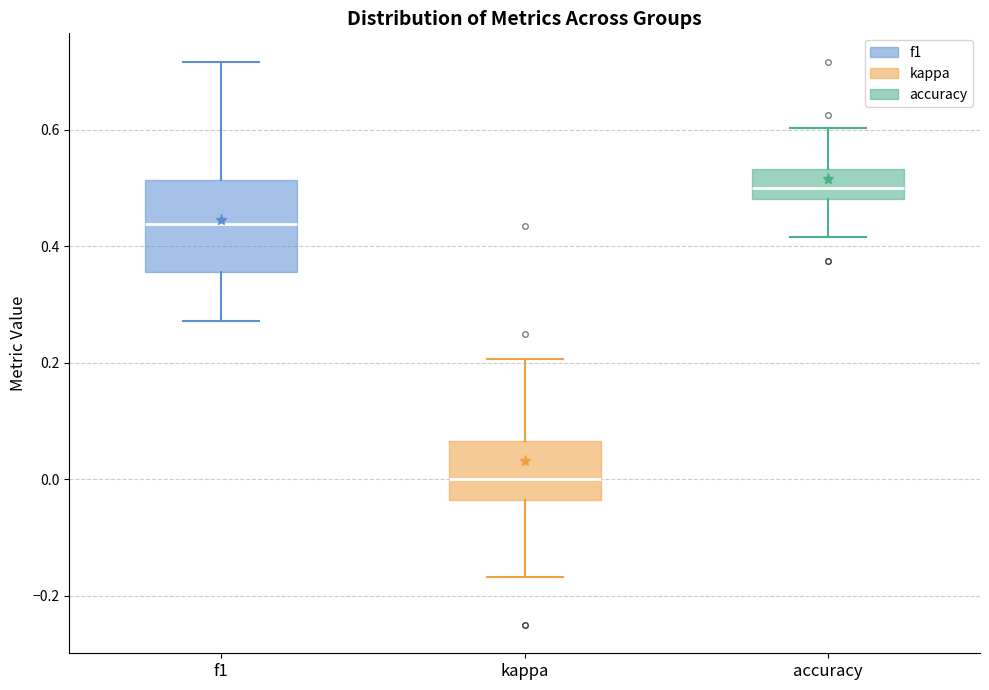

Which box is the tallest, from its lower edge to its upper edge?

f1